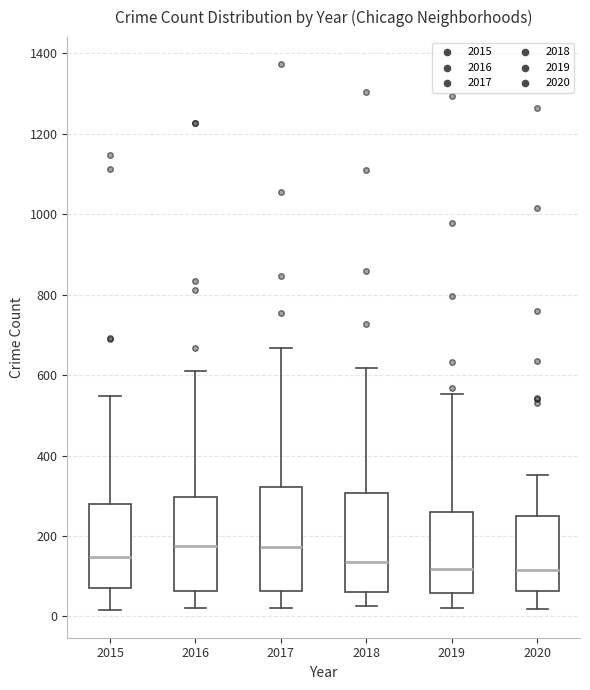

Reading left to right, read every box against the y-axis: the position of its median line, the range the box covers, and the ends of its whiskers. The values are not printed on the chart, so give them approximately, as read against the axis.

2015: median 140, box 80 to 280, whiskers 20 to 540
2016: median 180, box 60 to 300, whiskers 20 to 620
2017: median 180, box 60 to 320, whiskers 20 to 660
2018: median 140, box 60 to 300, whiskers 20 to 620
2019: median 120, box 60 to 260, whiskers 20 to 560
2020: median 120, box 60 to 260, whiskers 20 to 360